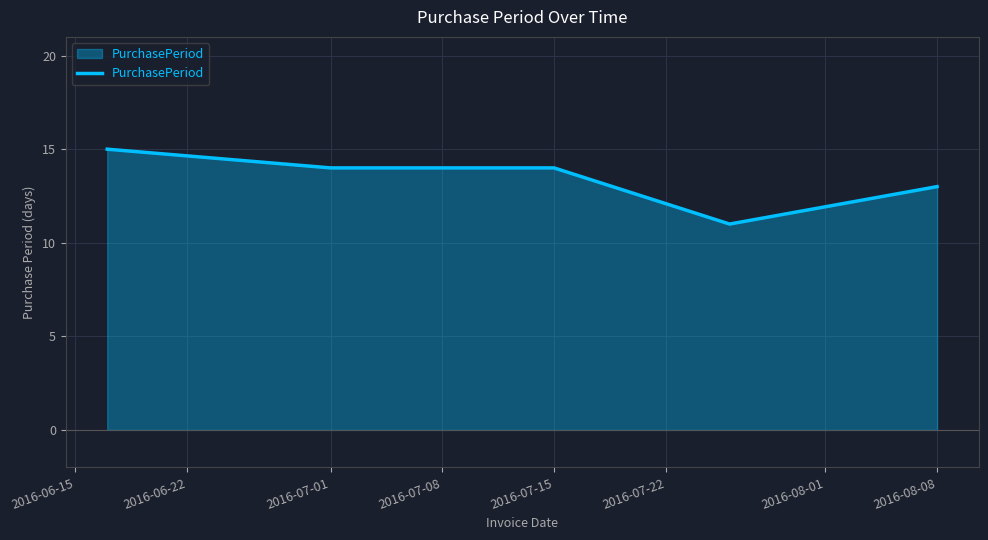

What is the maximum value shown in the chart?

15